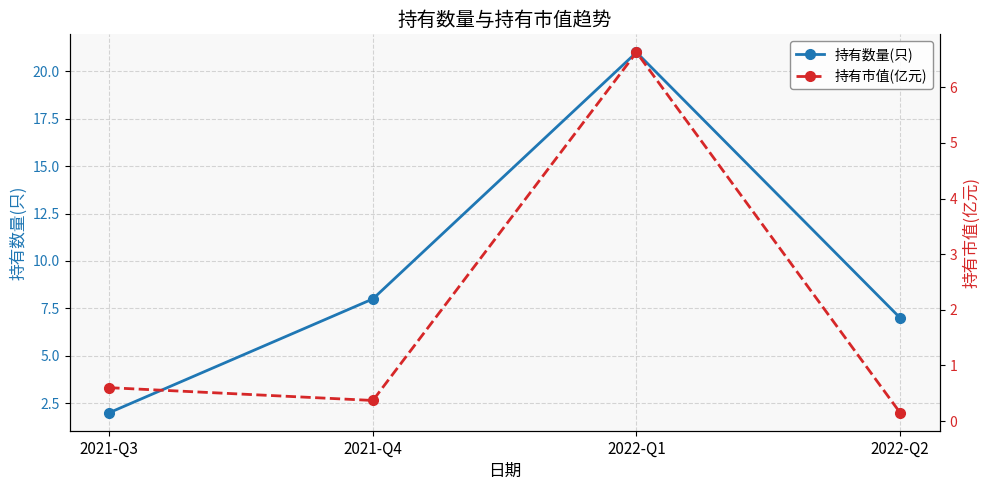

Rank the series at 2022-Q1 from lowest to highest value.

持有市值(亿元), 持有数量(只)